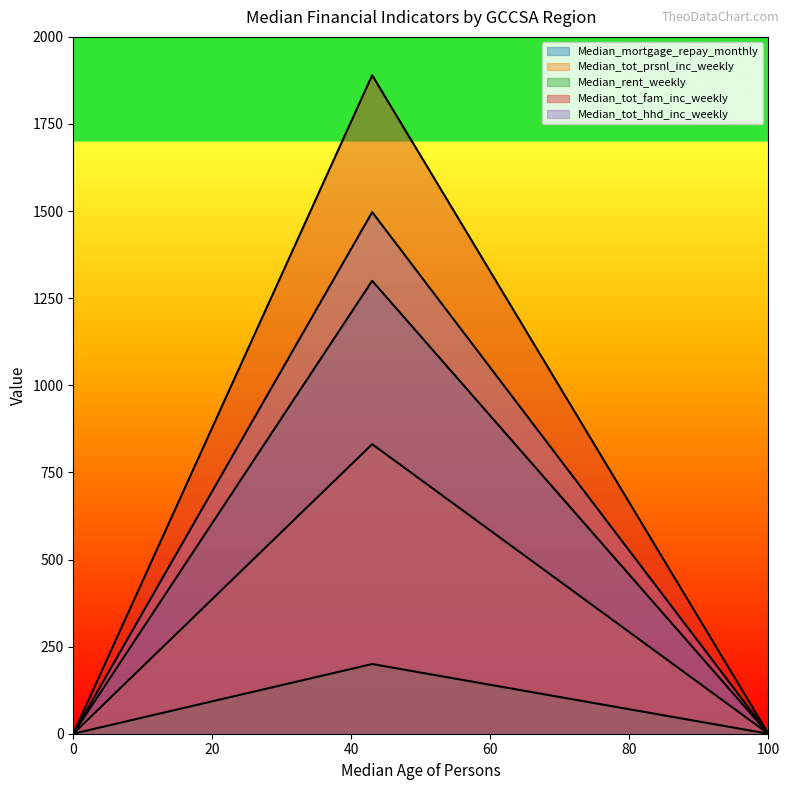

The Median_tot_prsnl_inc_weekly series shows 470 at 99499. True or false?

False